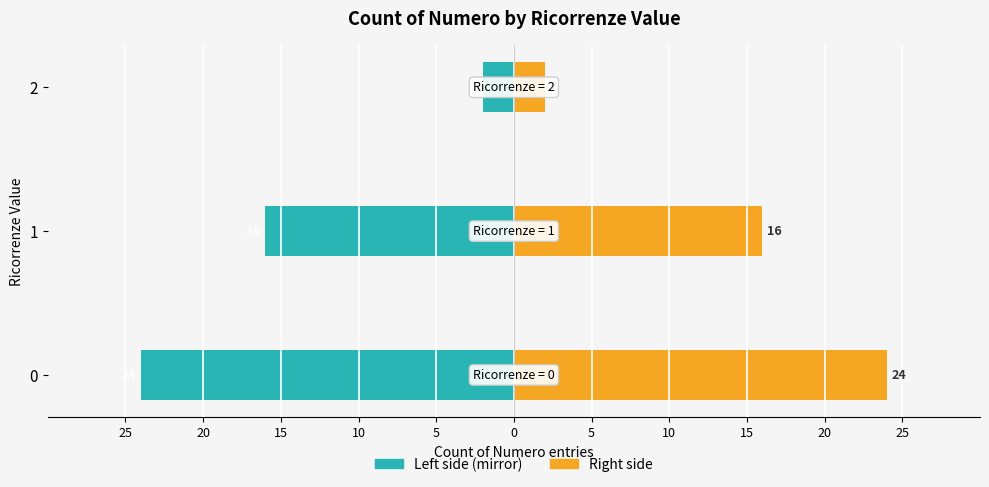

Reading right to left, what are all the values shown in this chart?

0 Ricorrenze: -2	-16	-24
1+ Ricorrenze: 2	16	24